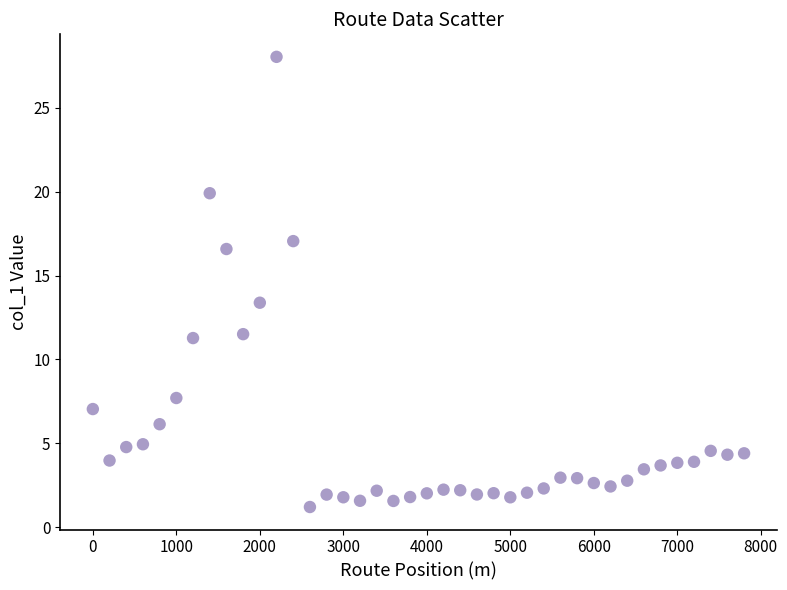

What is the range of X values (max minus min)?

7800.0